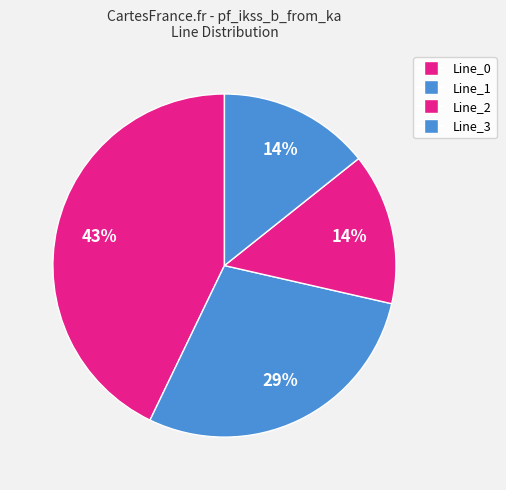

To the nearest percent, what is the combined percentage of Line_3 and Line_2?

29%